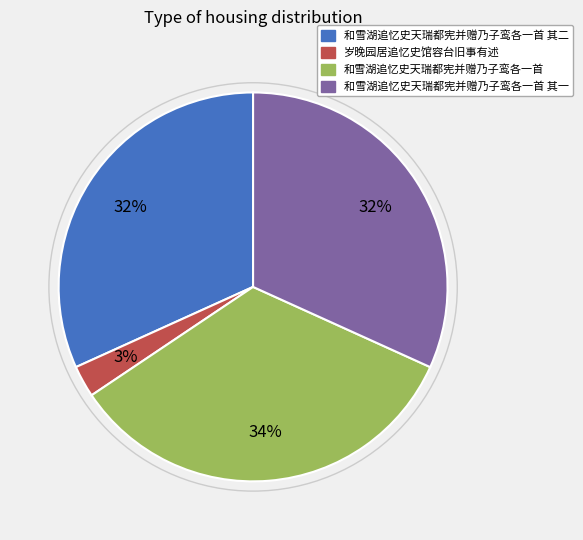

To the nearest percent, what is the difference between the largest and smallest slice percentages?

31%